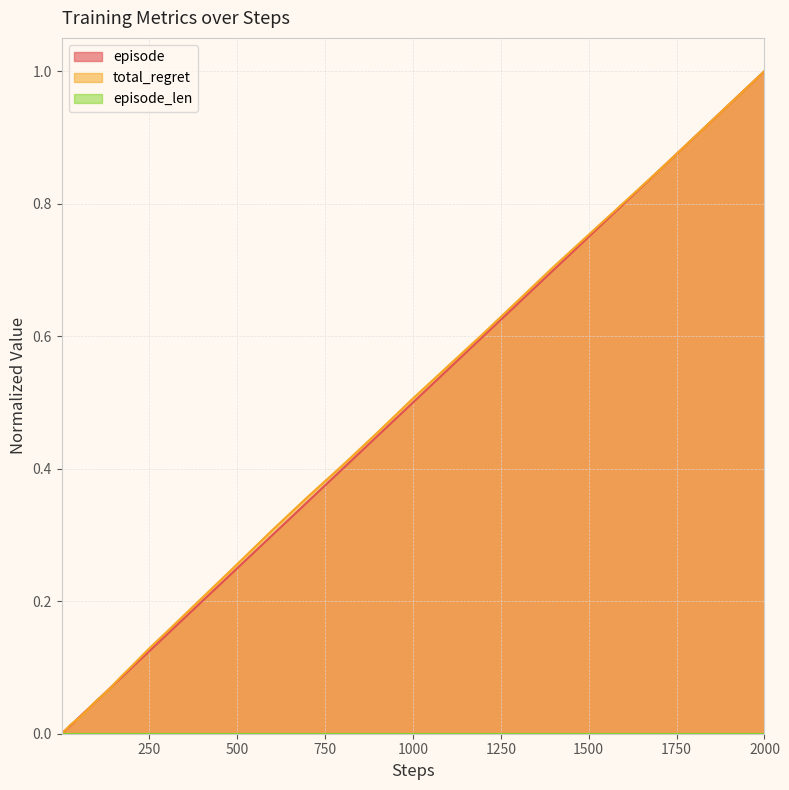

At which category is the sum across all series the highest?

2000